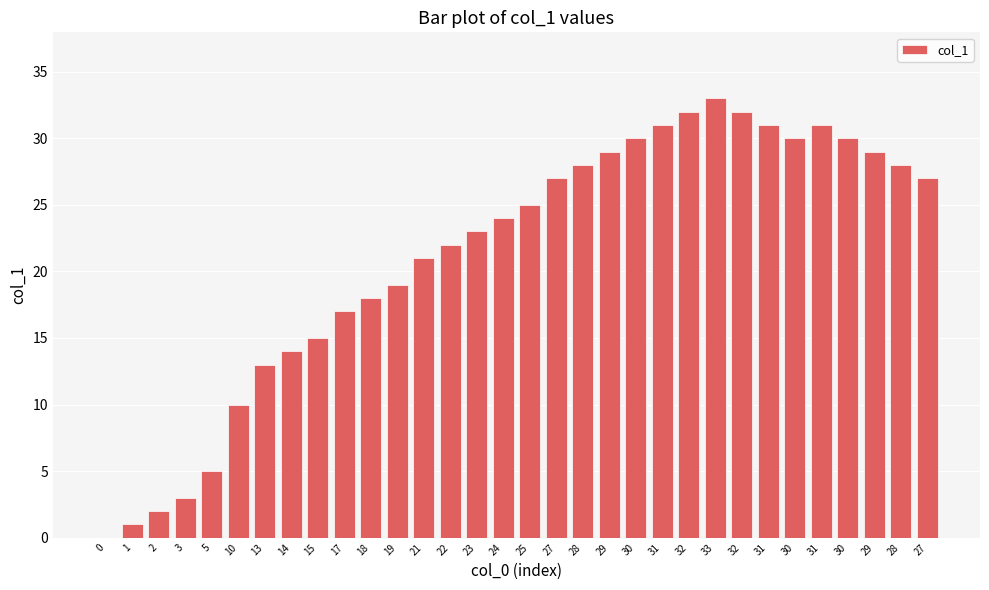

True or false: the data shows 10 at 19.

False